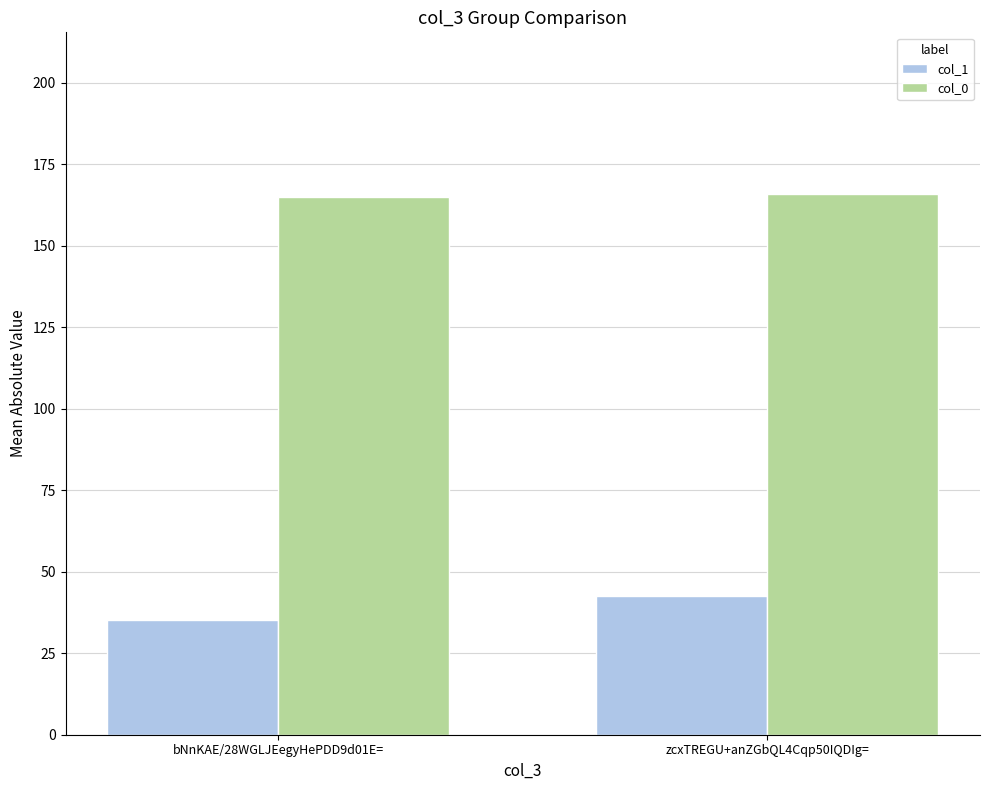

Is it true that col_0 equals 164.9 at bNnKAE/28WGLJEegyHePDD9d01E=?

True